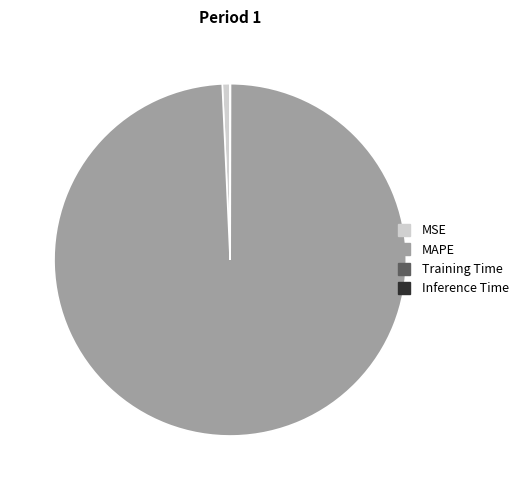

Which category has the biggest portion of the pie?

MAPE